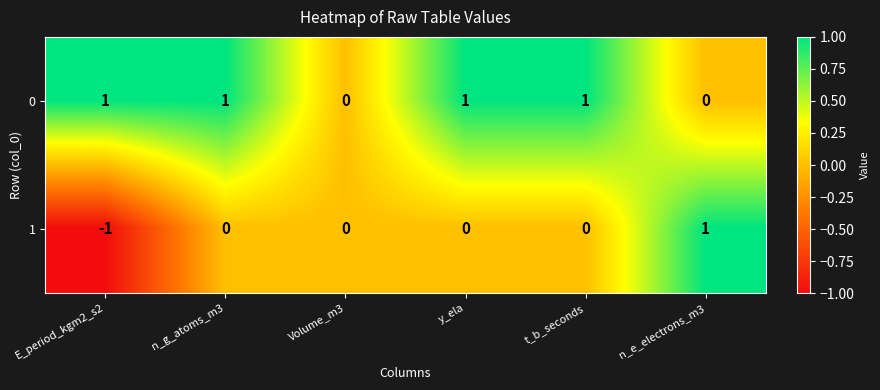

Is it true that 1 equals 0 at t_b_seconds?

True